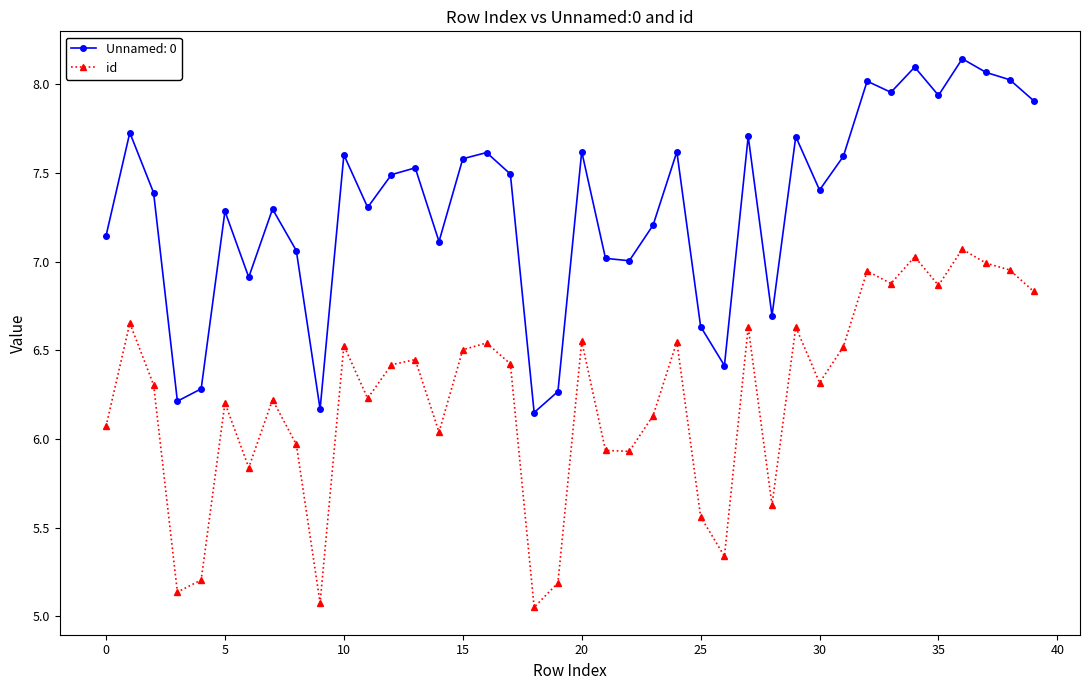

Rank the series by their average value, from lowest to highest.

id, Unnamed: 0